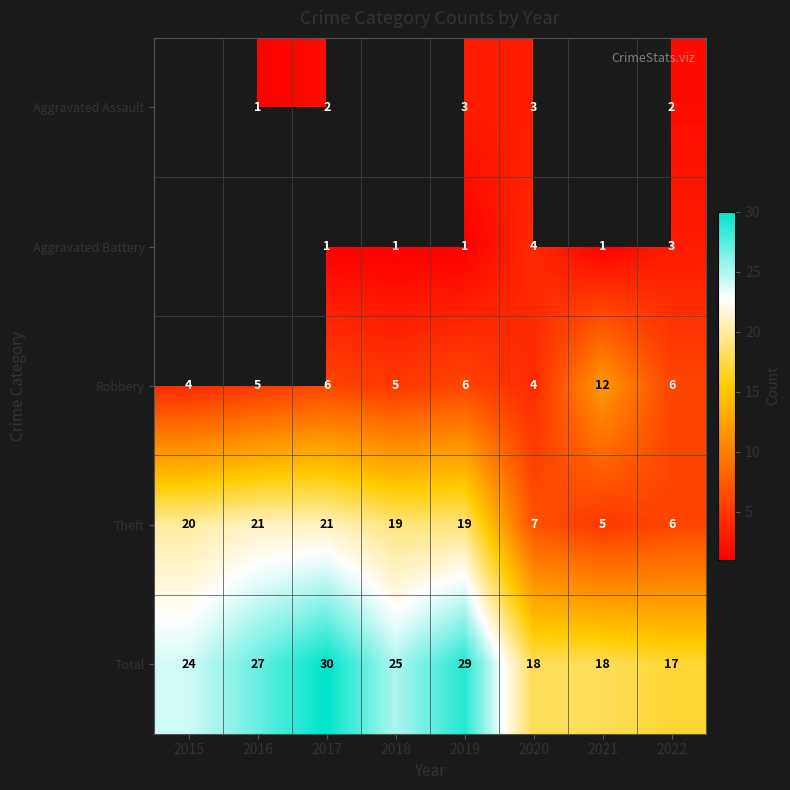

What is the sum of the Aggravated Battery values at 2021 and 2022?

4